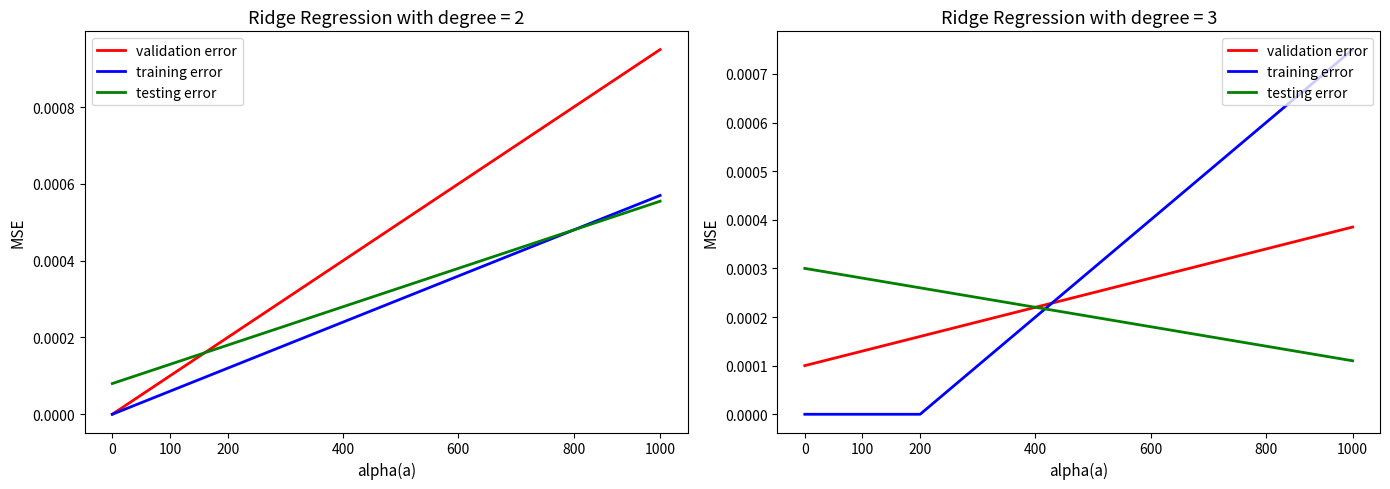

After their last crossing, which series has the higher values: validation error or training error?

training error